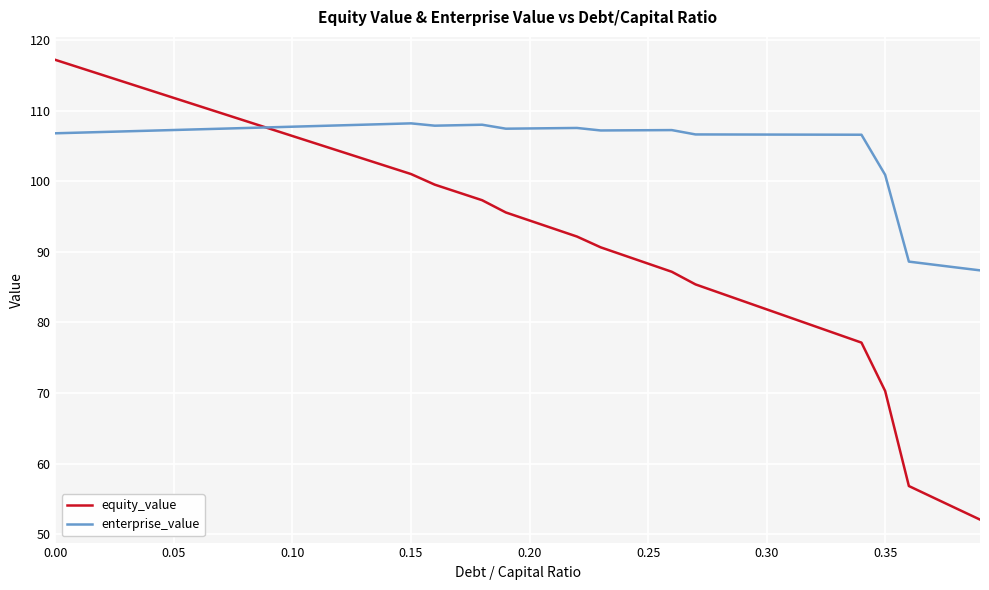

List the series in order of their peak value, highest first.

equity_value, enterprise_value